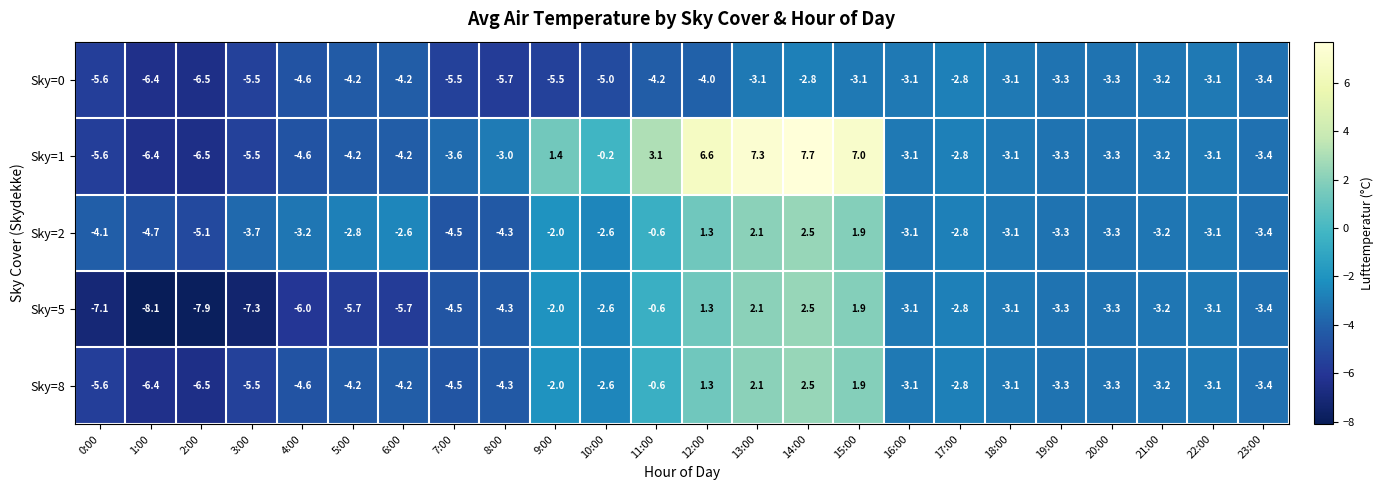

What is the maximum value shown in the chart?

7.7